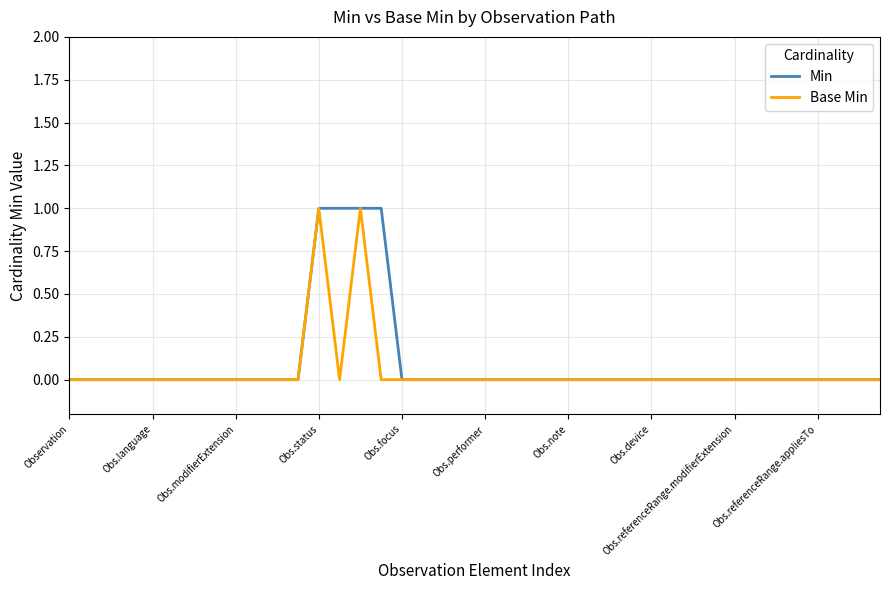

True or false: Min and Base Min intersect in this chart.

False